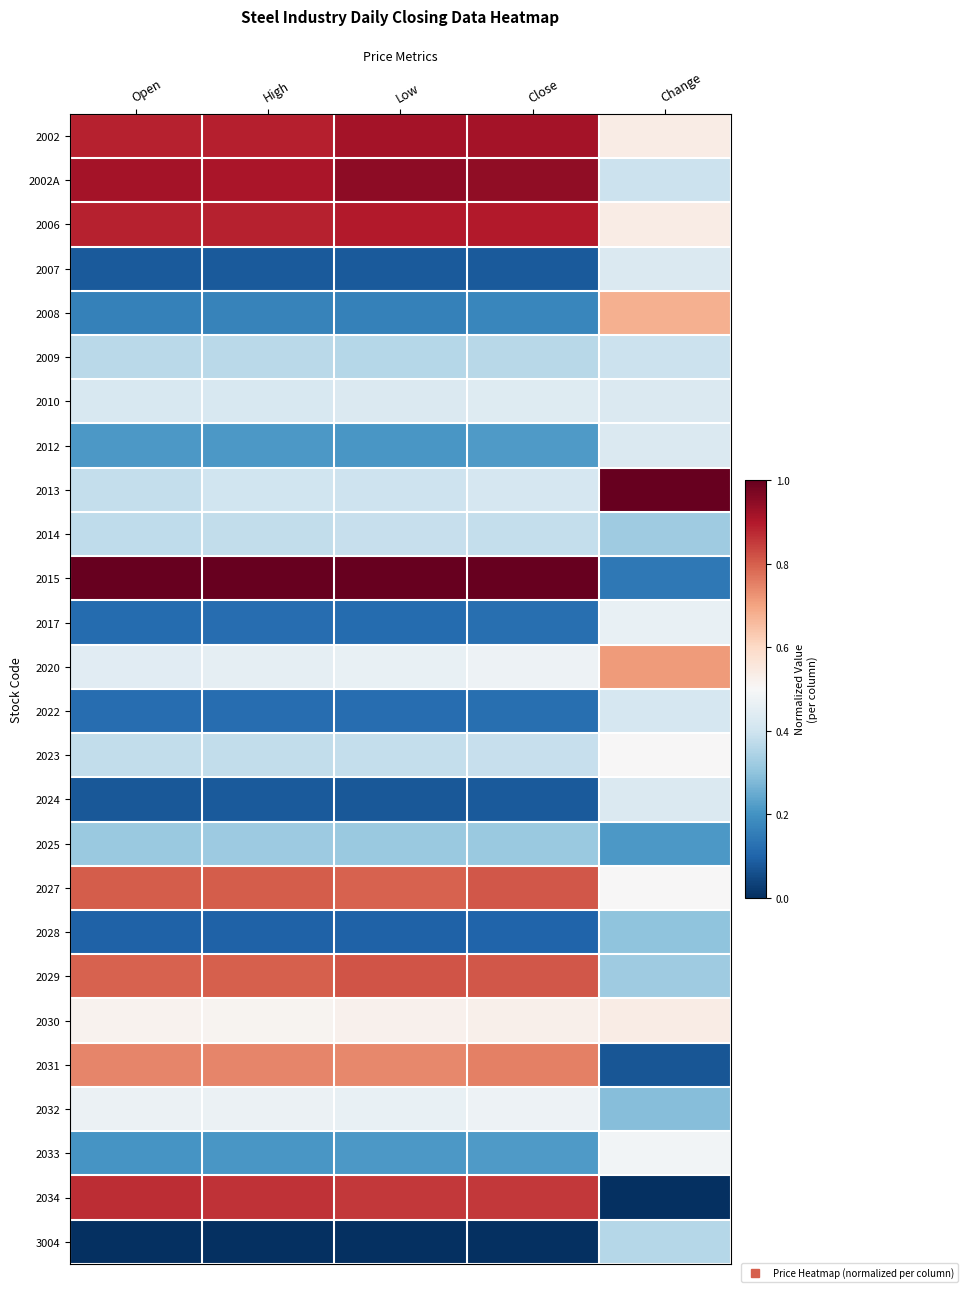

At Open, list the series in order from smallest to largest.

3004, 2024, 2007, 2028, 2017, 2022, 2008, 2033, 2012, 2025, 2009, 2014, 2023, 2013, 2010, 2020, 2032, 2030, 2031, 2029, 2027, 2034, 2002, 2006, 2002A, 2015